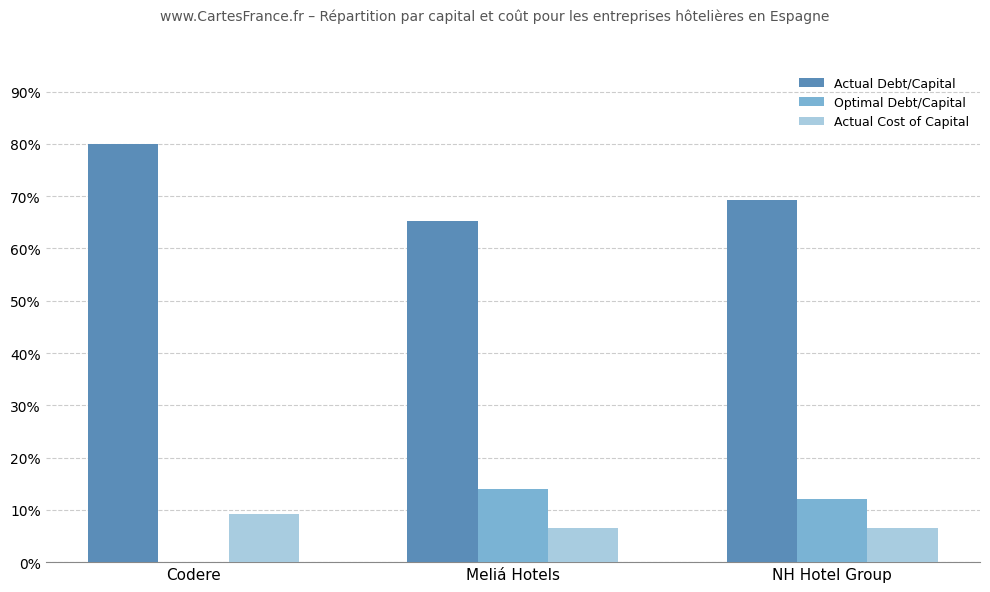

Are the bars grouped side by side (vs. stacked)?

Yes